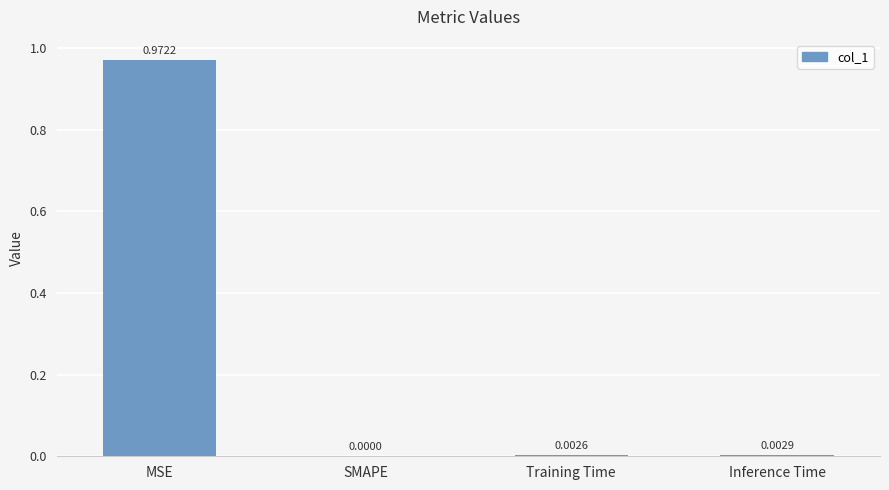

Which has a higher value, Inference Time or SMAPE?

Inference Time